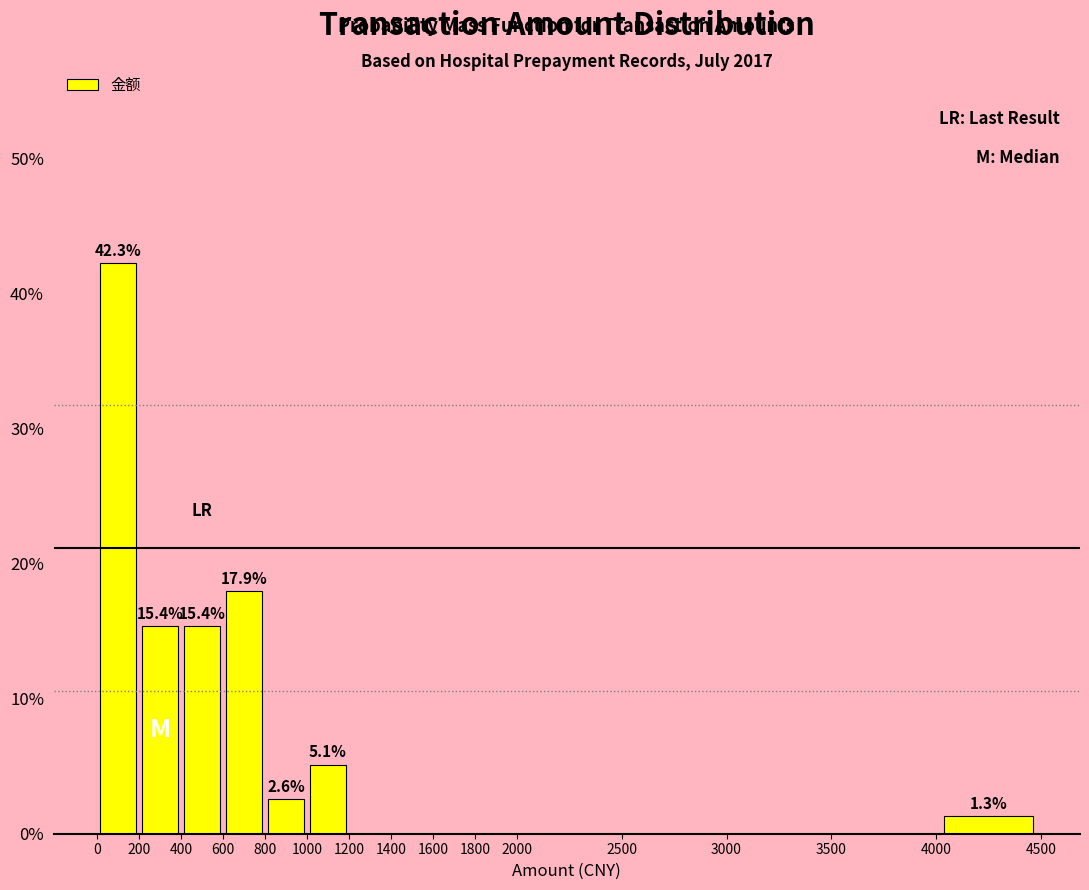

Over which range of the x-axis is the bar tallest?

0 to 200